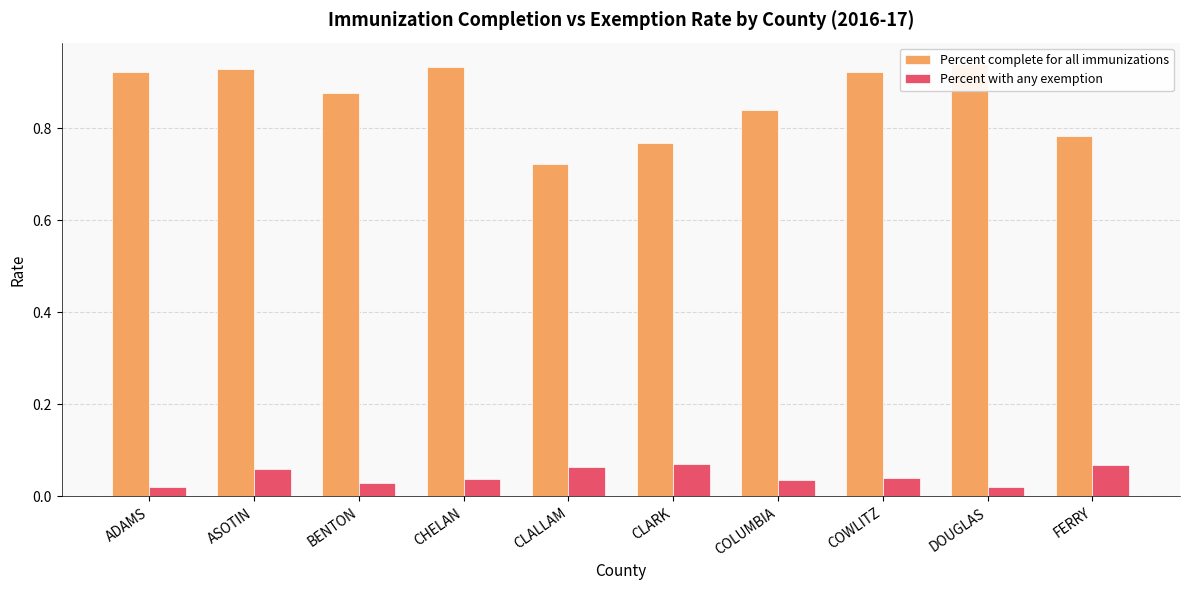

What is the difference between the maximum and minimum values in the Percent with any exemption series?

0.1